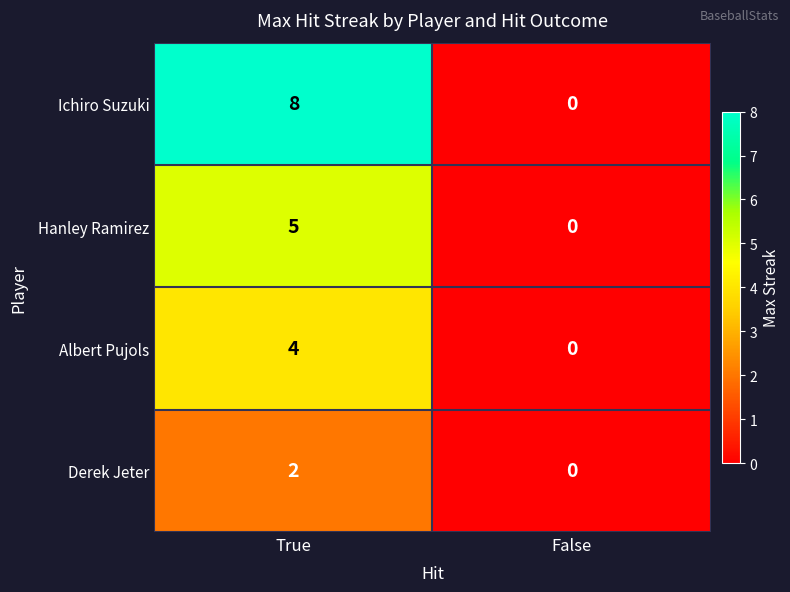

Reading left to right, list all the values displayed in this chart.

Ichiro Suzuki: True=8	False=0
Hanley Ramirez: True=5	False=0
Albert Pujols: True=4	False=0
Derek Jeter: True=2	False=0